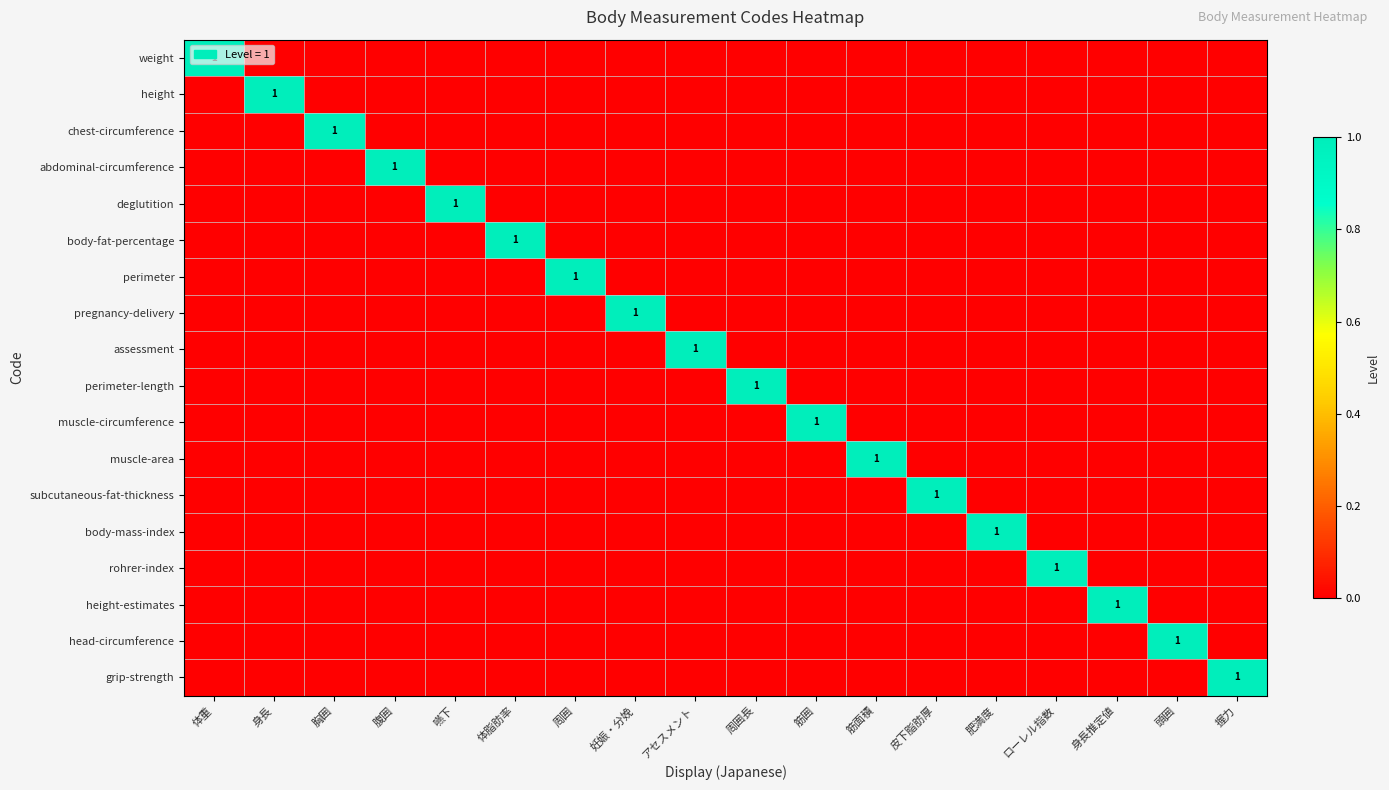

List the series in order of their peak value, highest first.

weight, height, chest-circumference, abdominal-circumference, deglutition, body-fat-percentage, perimeter, pregnancy-delivery, assessment, perimeter-length, muscle-circumference, muscle-area, subcutaneous-fat-thickness, body-mass-index, rohrer-index, height-estimates, head-circumference, grip-strength